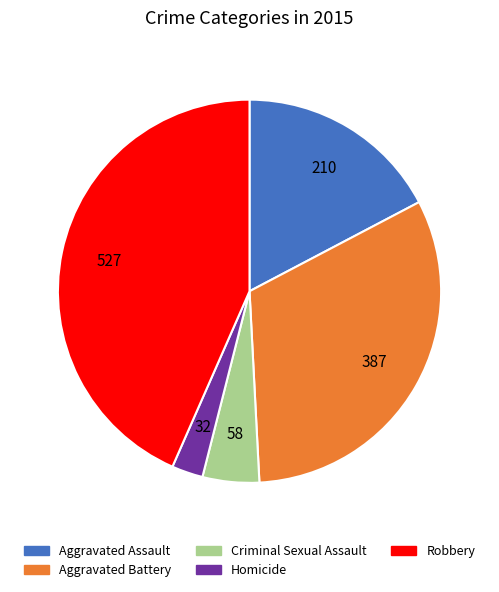

Does Robbery represent more than half of the total?

No